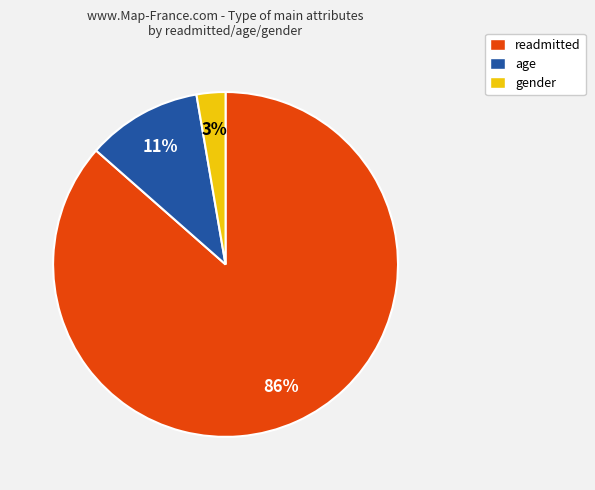

To the nearest percent, what is the difference between the gender and age slice percentages?

8%